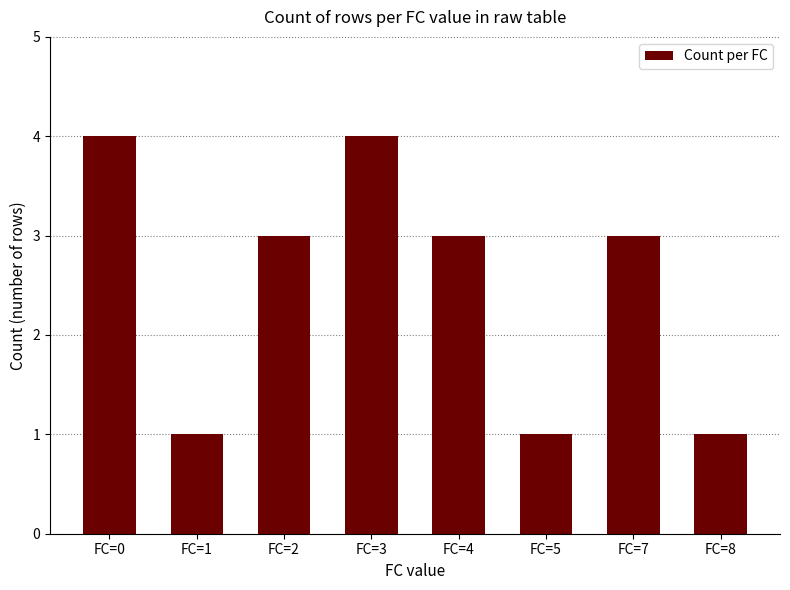

The chart shows a value of 5 at FC=0. True or false?

False